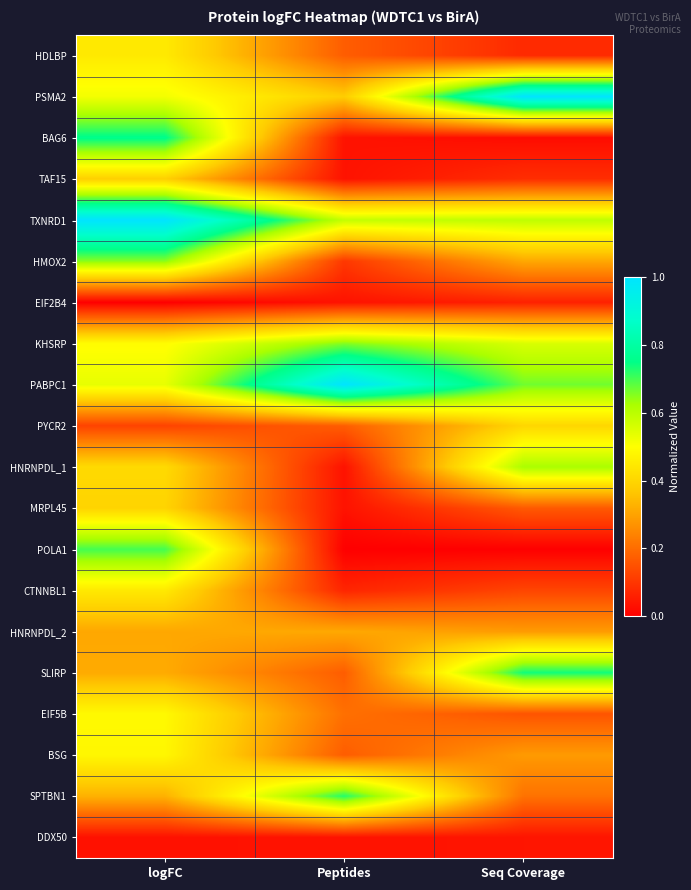

What is the difference between the highest and lowest values at logFC?

1.0